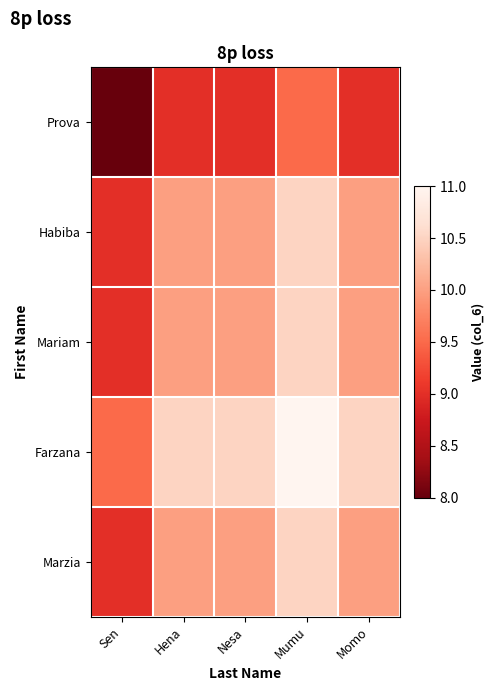

Reading left to right, list all the values displayed in this chart.

Prova: Sen=8.0	Hena=9.0	Nesa=9.0	Mumu=9.5	Momo=9.0
Habiba: Sen=9.0	Hena=10.0	Nesa=10.0	Mumu=10.5	Momo=10.0
Mariam: Sen=9.0	Hena=10.0	Nesa=10.0	Mumu=10.5	Momo=10.0
Farzana: Sen=9.5	Hena=10.5	Nesa=10.5	Mumu=11.0	Momo=10.5
Marzia: Sen=9.0	Hena=10.0	Nesa=10.0	Mumu=10.5	Momo=10.0